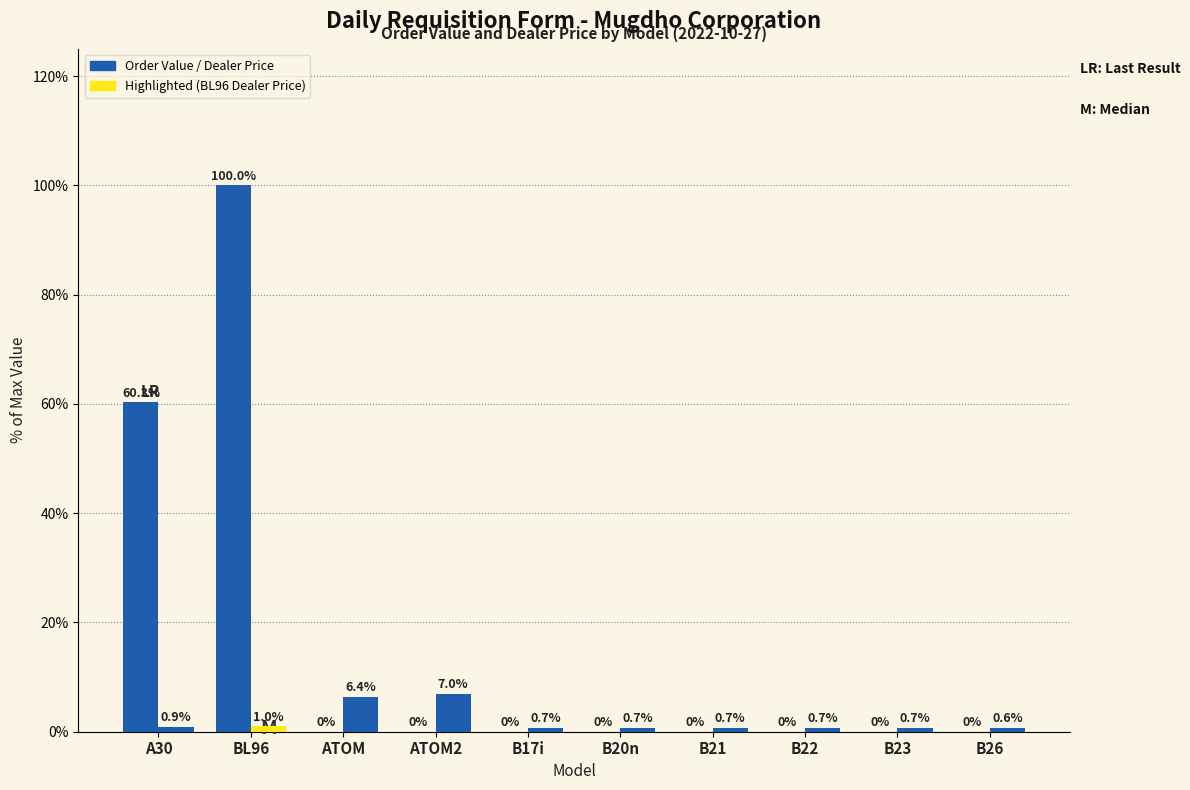

Which series has the largest total across all categories?

Order Value